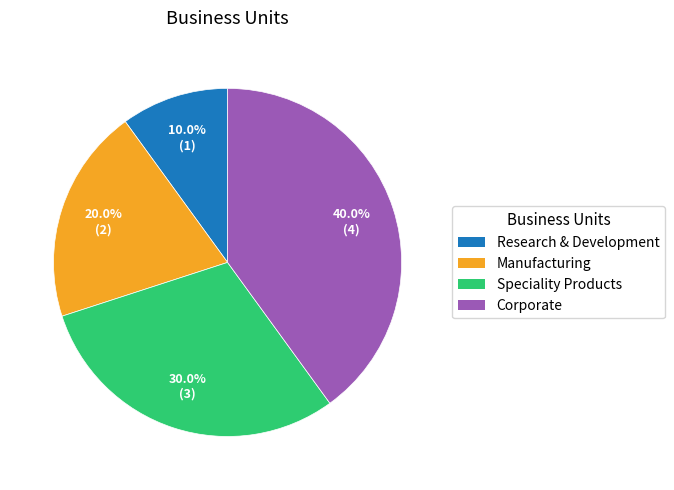

Is there a majority slice in this chart?

No